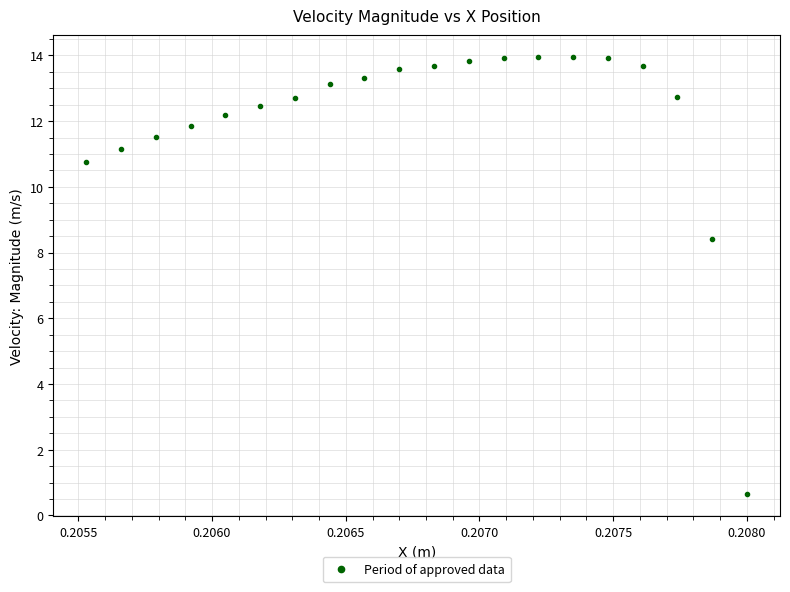

What Y value in the scatter plot is closest to 7?

8.4